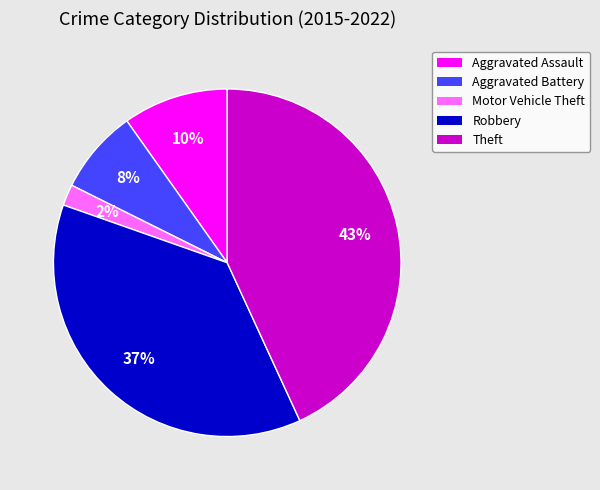

To the nearest percent, what percentage of the pie is Aggravated Battery?

8%